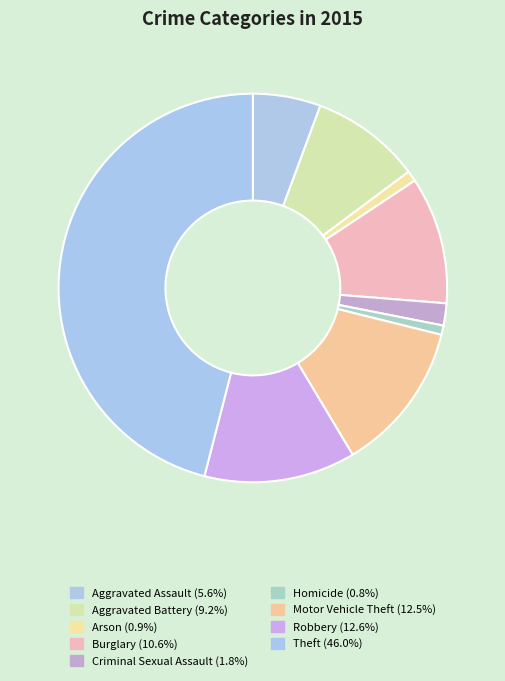

True or false: Robbery accounts for 13% of the total.

True